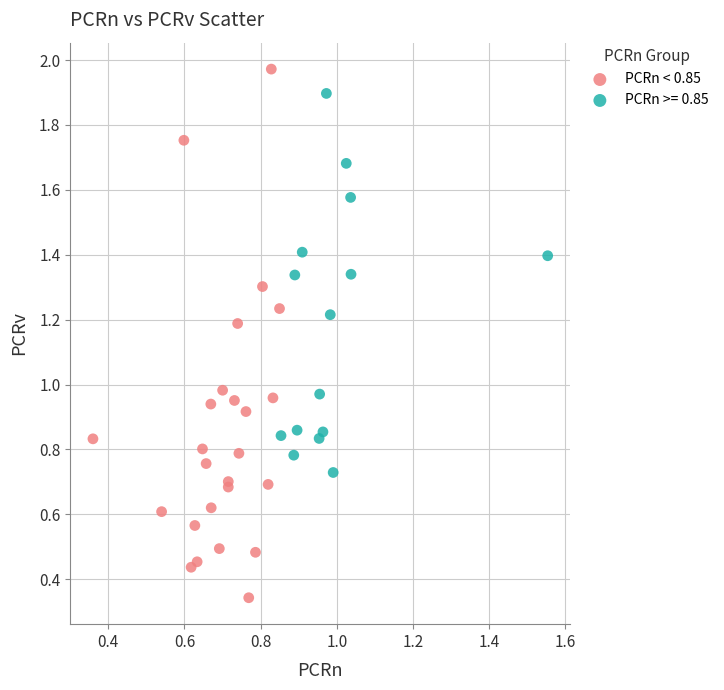

Which series contains the highest Y value?

PCRn < 0.85